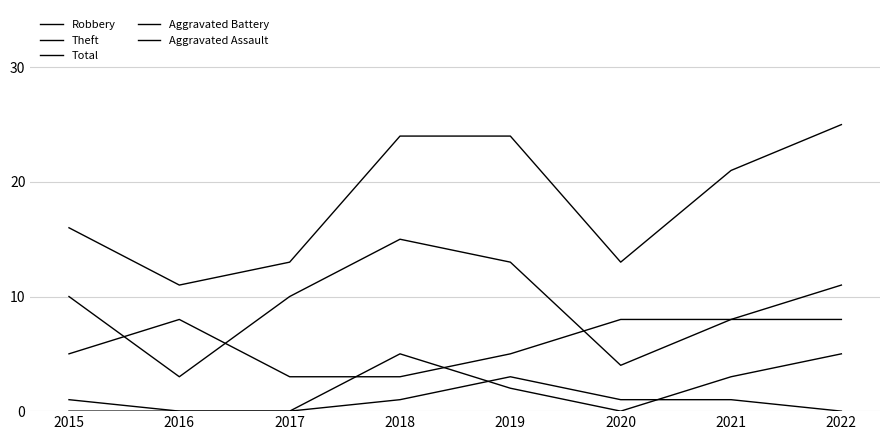

List the labels in order of Aggravated Assault value, largest first.

2019, 2018, 2020, 2021, 2015, 2016, 2017, 2022